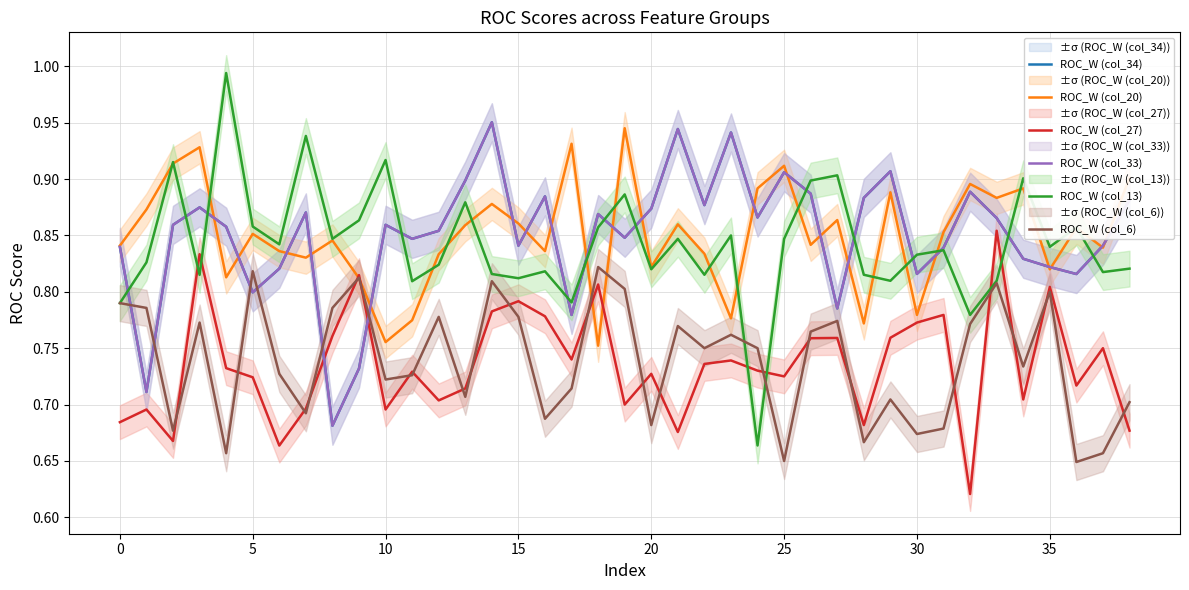

Which series changed the most between 16 and 25?

ROC_W (col_20)